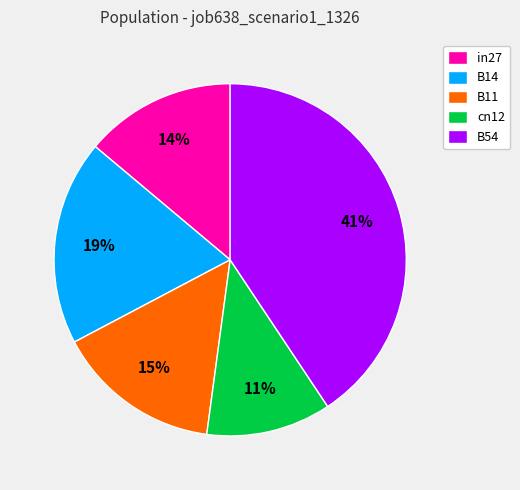

Rank the categories by value from lowest to highest.

cn12, in27, B11, B14, B54